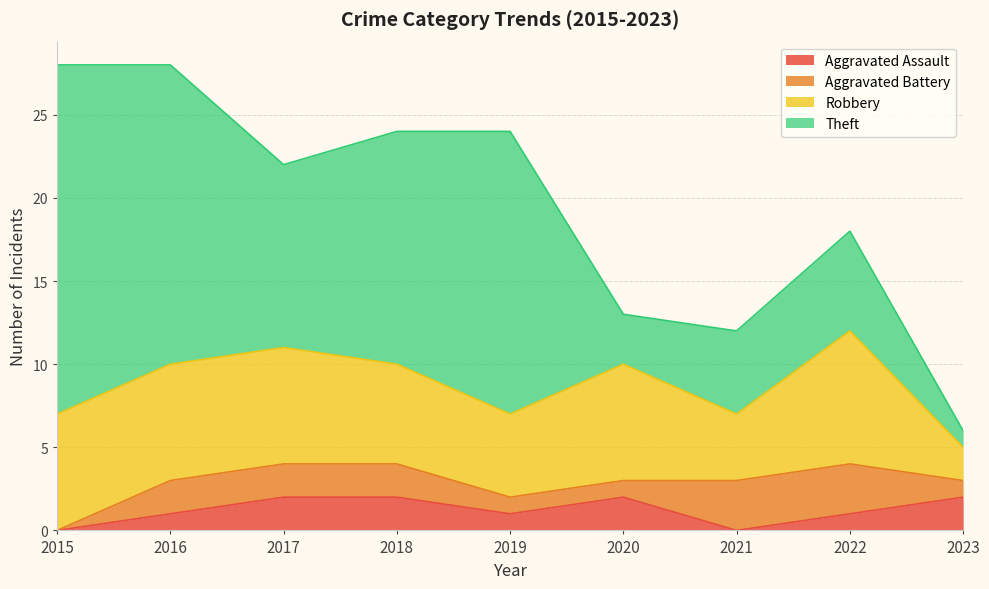

The Aggravated Assault series shows 2 at 2018. True or false?

True